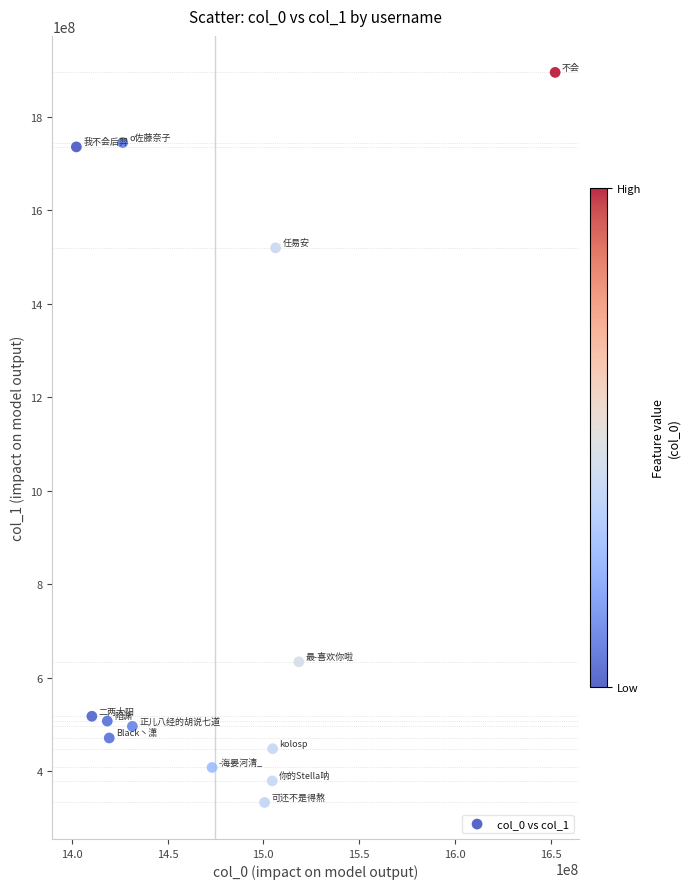

What Y value in the scatter plot is closest to 1114013336?

1519293624